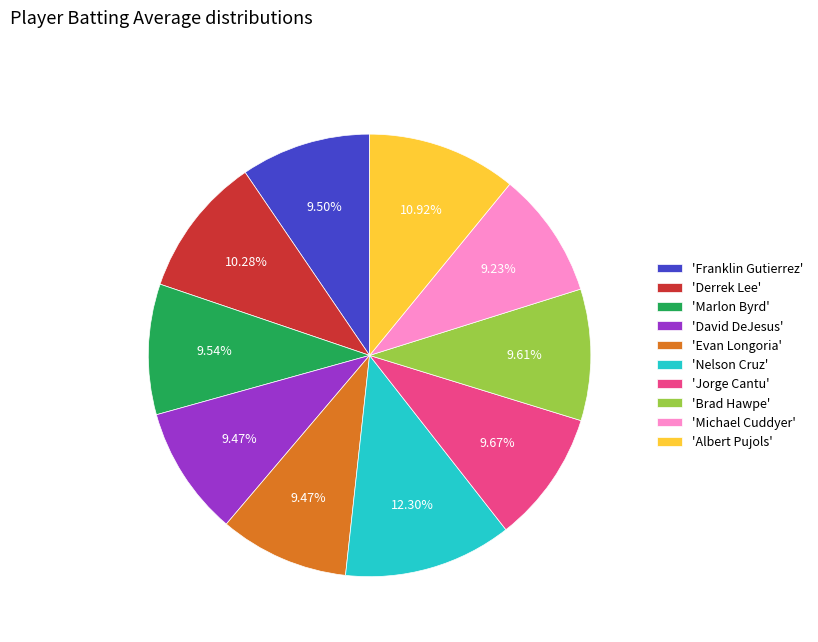

Does 'Evan Longoria' account for over 50% of the chart?

No